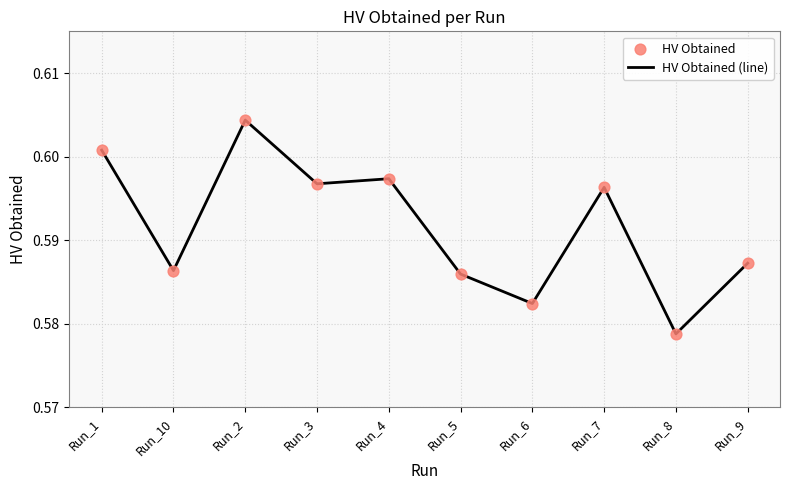

Which has a higher value, Run_4 or Run_5?

Run_4